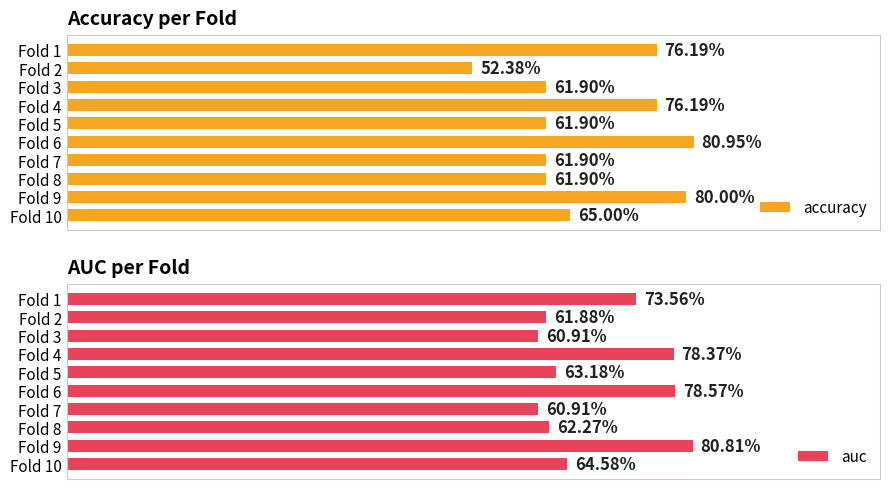

What are all the series names shown in the legend?

accuracy, auc